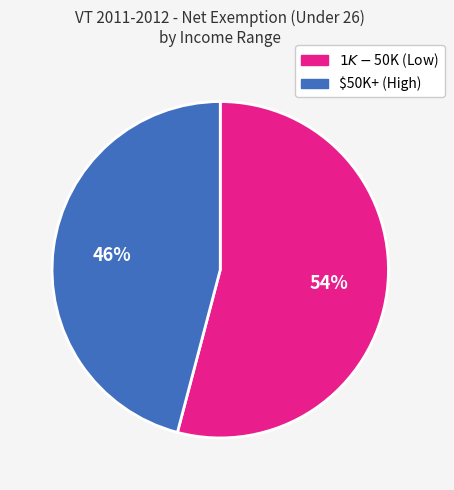

Does any single category account for the majority?

Yes